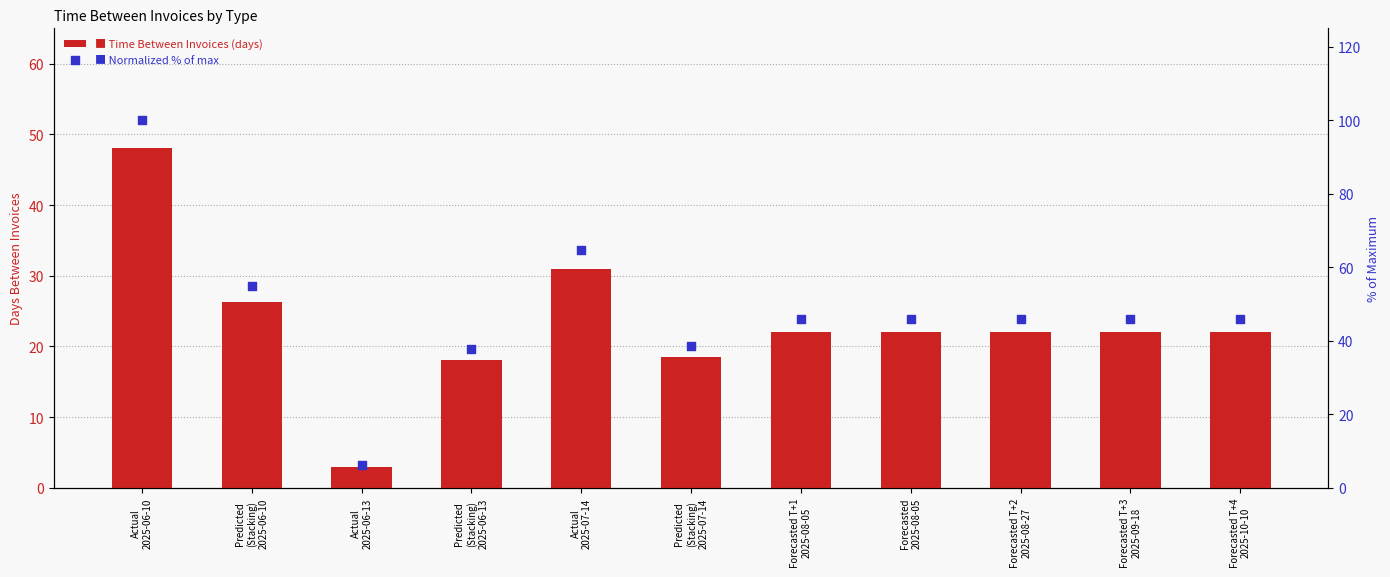

What are all the series names shown in the legend?

Time_Between_Invoices, Normalized % of max